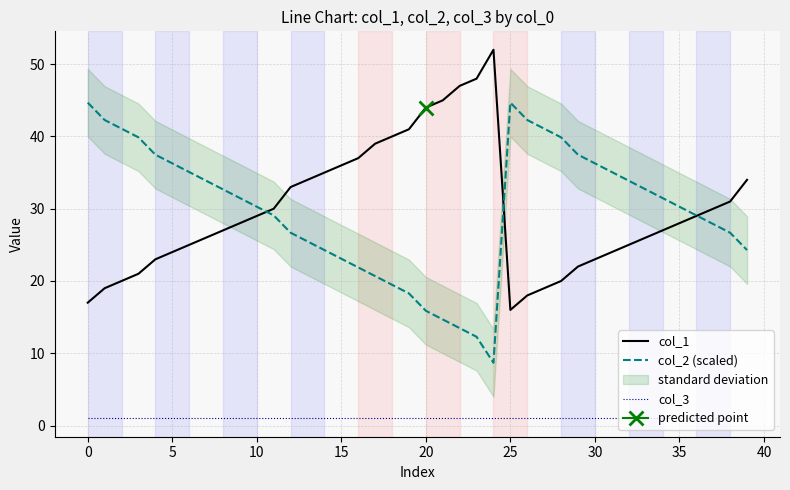

What is the total value across all series at 17?

60.7